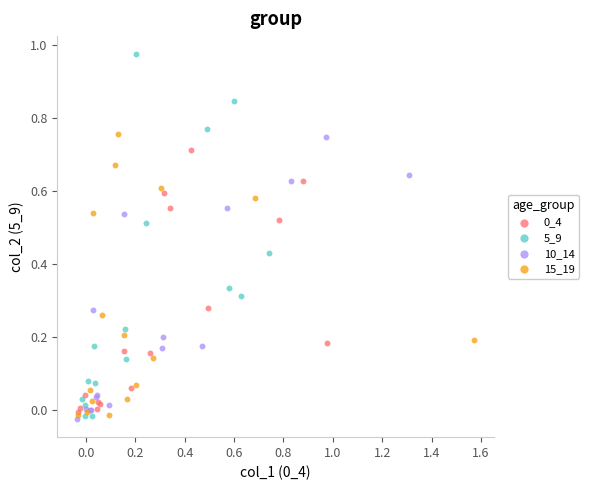

Which series reaches the maximum Y coordinate?

5_9